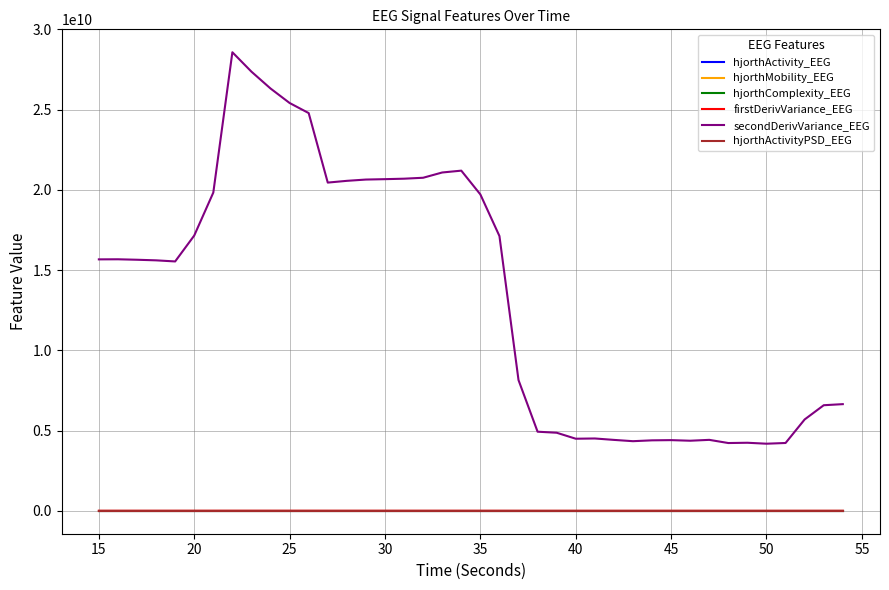

Which series has the largest total across all categories?

secondDerivVariance_EEG